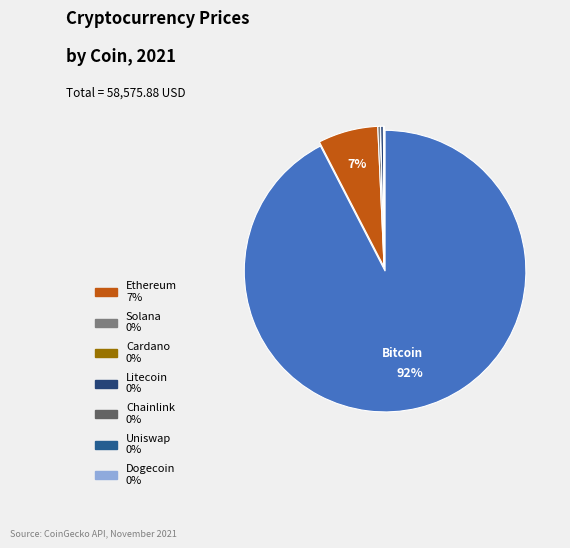

Rank the categories by value from highest to lowest.

btc, eth, ltc, sol, link, uni, ada, doge